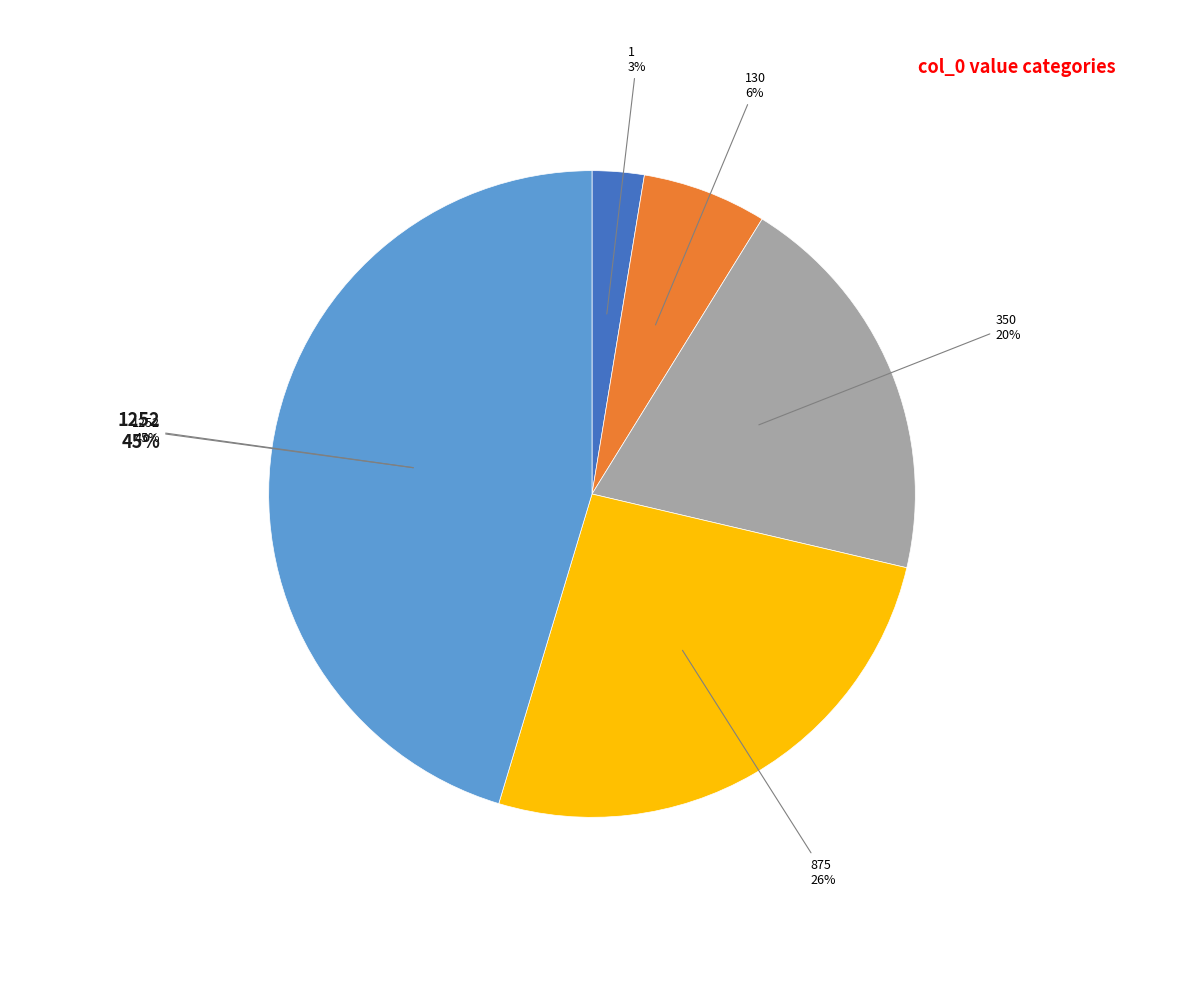

How many slices are in this pie chart?

5